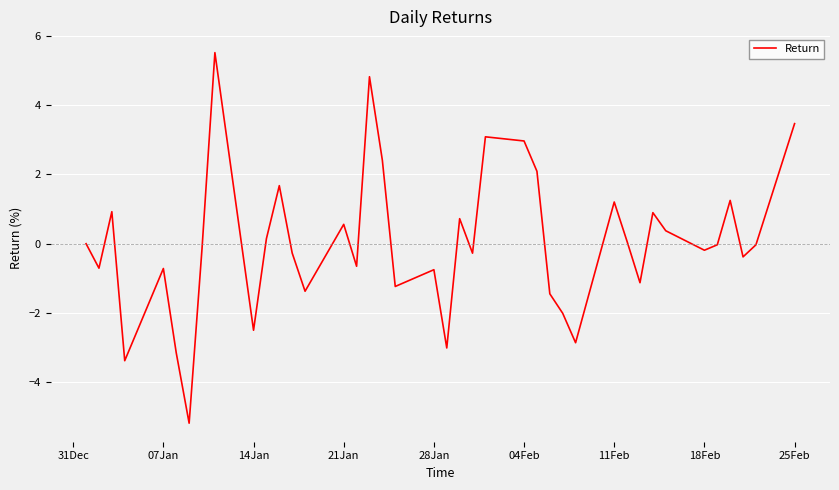

What is the minimum value shown in the chart?

-5.2